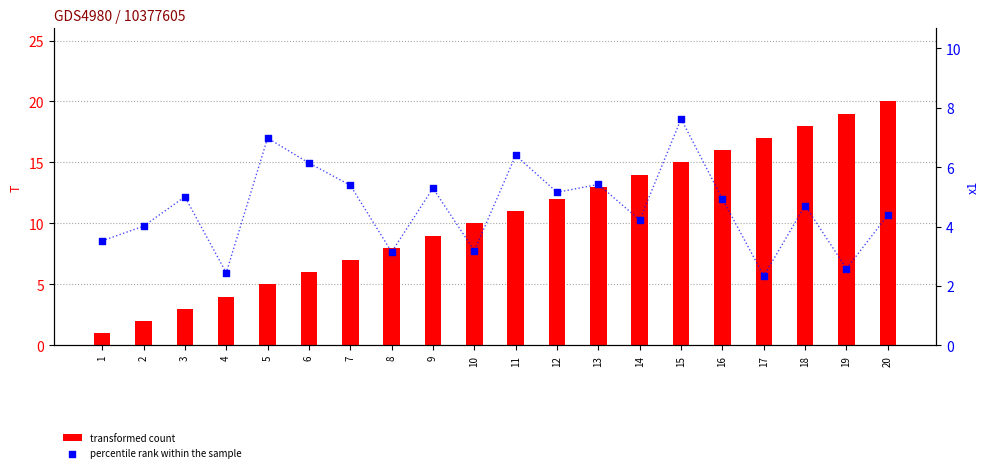

Which series contains the lowest Y value?

transformed count